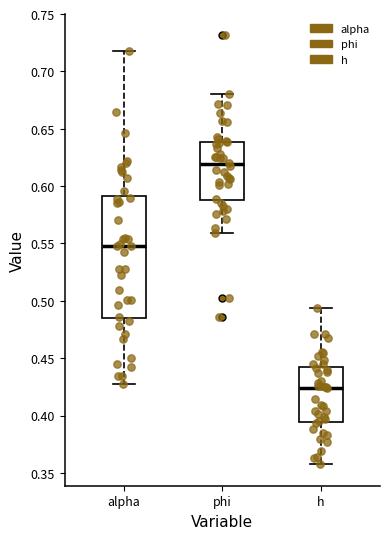

Reading left to right, read every box against the y-axis: the position of its median line, the range the box covers, and the ends of its whiskers. The values are not printed on the chart, so give them approximately, as read against the axis.

alpha: median 0.550, box 0.485 to 0.590, whiskers 0.430 to 0.715
phi: median 0.620, box 0.585 to 0.640, whiskers 0.560 to 0.680
h: median 0.425, box 0.395 to 0.445, whiskers 0.355 to 0.495